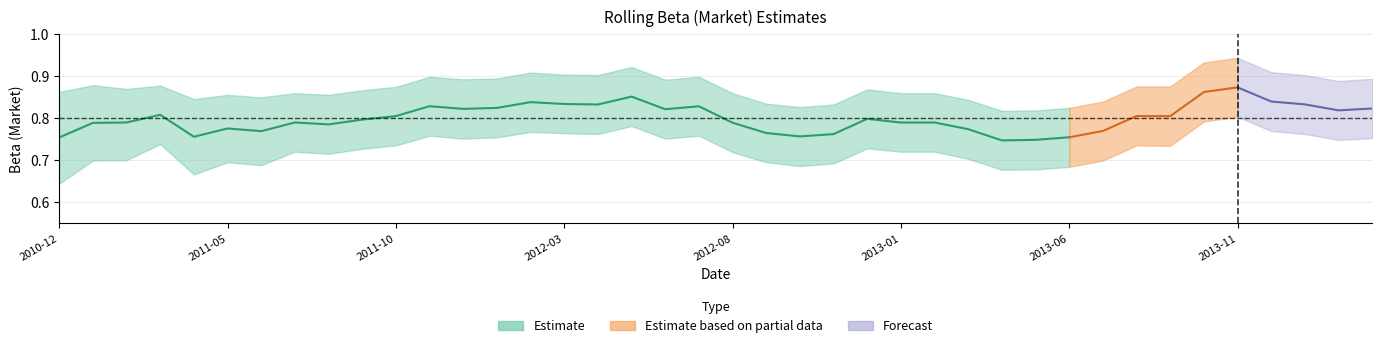

What is the label of the 2nd point from the right?

2014-02